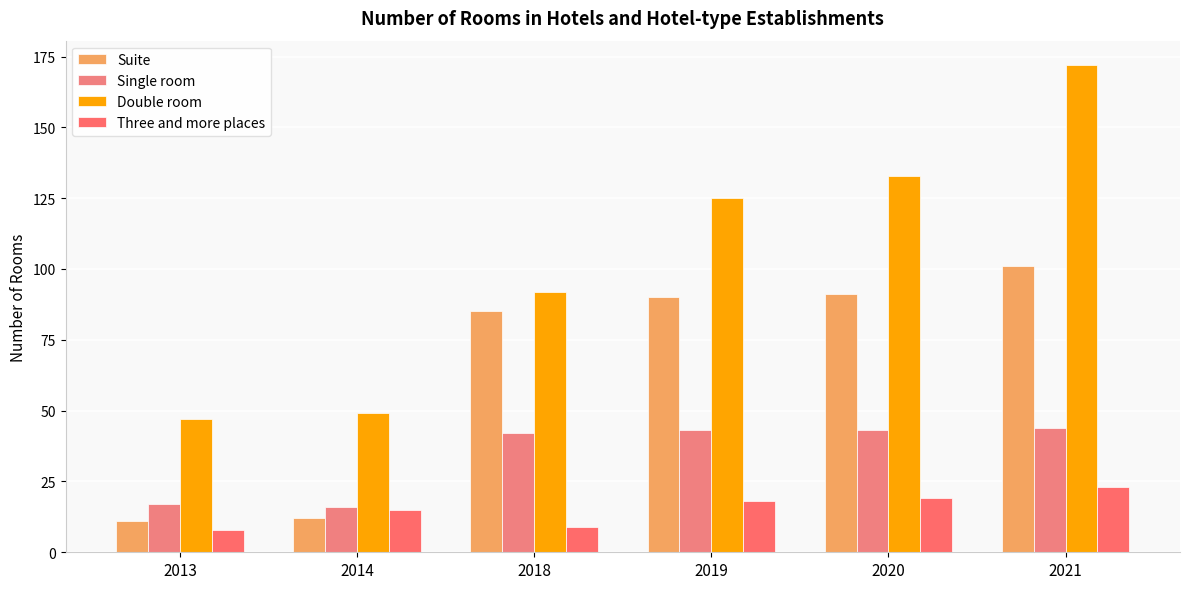

How many values in the Suite series are below 90?

3